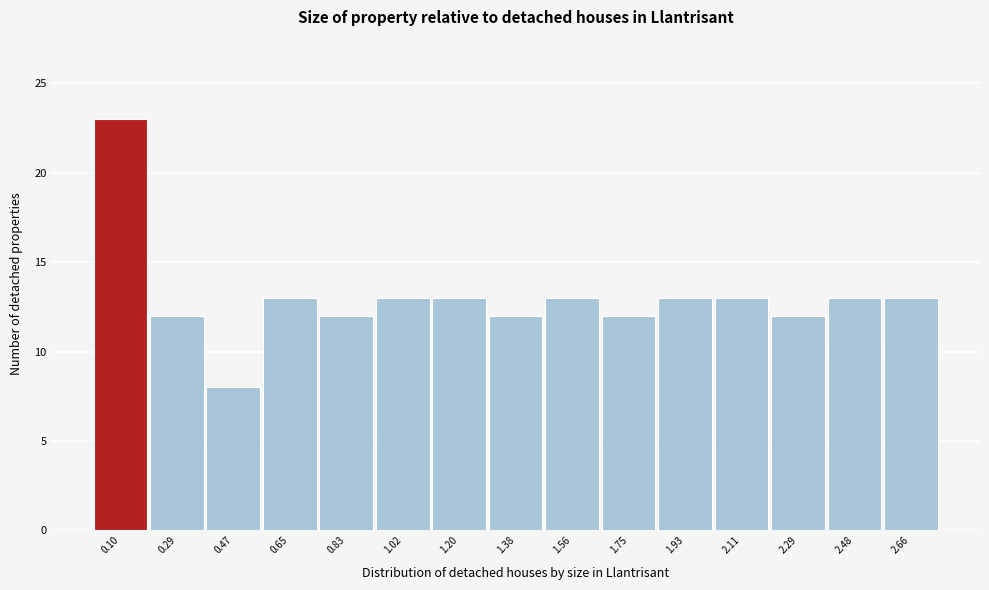

Over which range of the x-axis is the bar tallest?

0.02 to 0.20